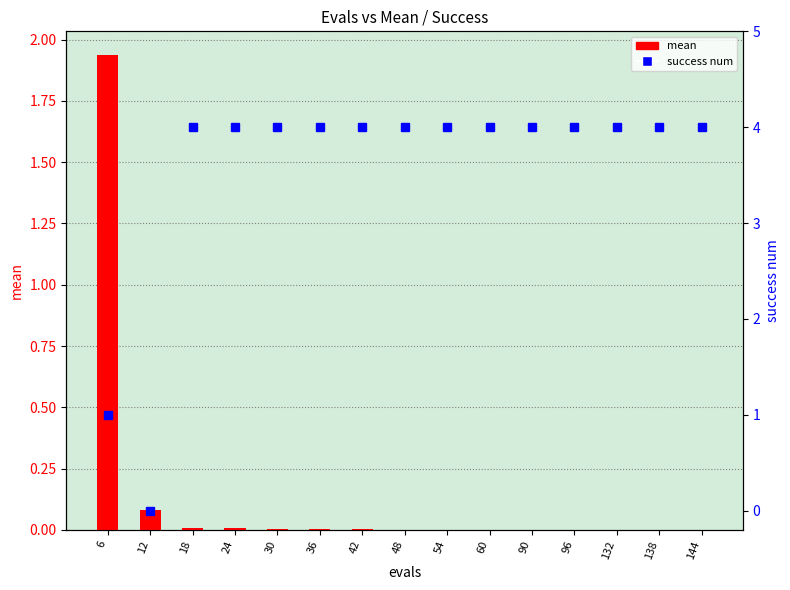

True or false: mean has a value of 0.0 at 42.

False